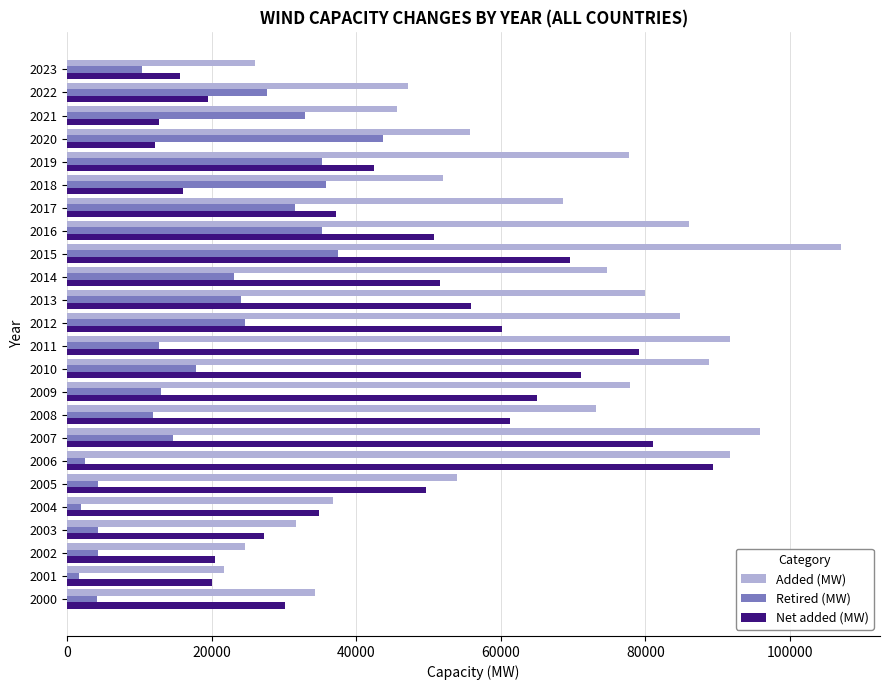

The value of Retired (MW) at 2020 is 43621. True or false?

True